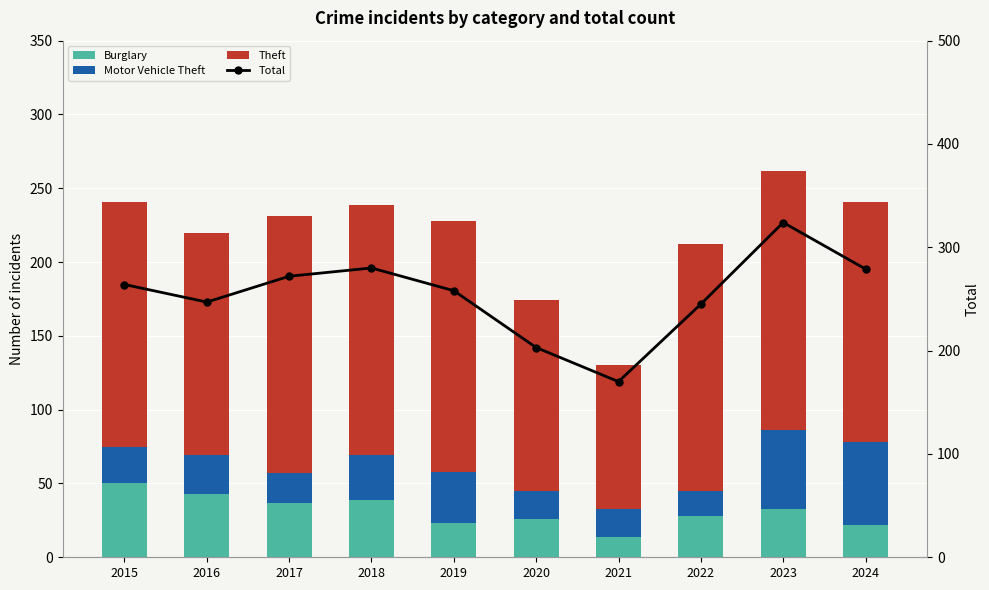

Which category has the lowest value in the Motor Vehicle Theft series?

2022